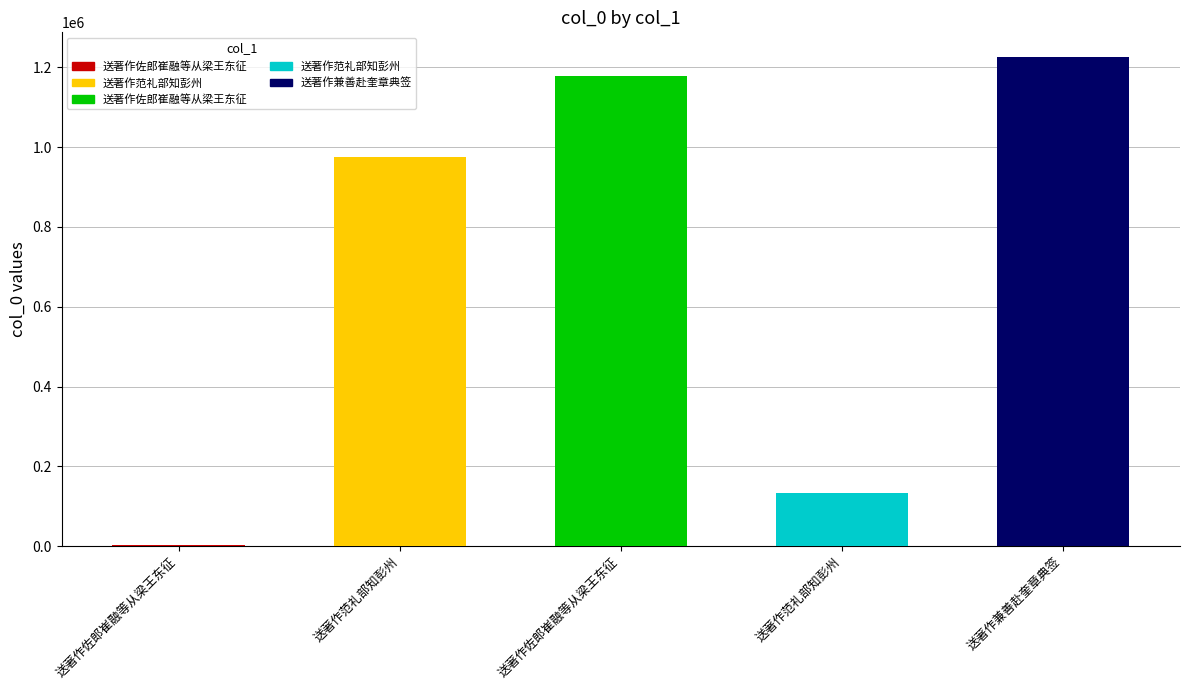

Rank the categories by value from lowest to highest.

送著作佐郎崔融等从梁王东征, 送著作范礼部知彭州, 送著作范礼部知彭州, 送著作佐郎崔融等从梁王东征, 送著作兼善赴奎章典签